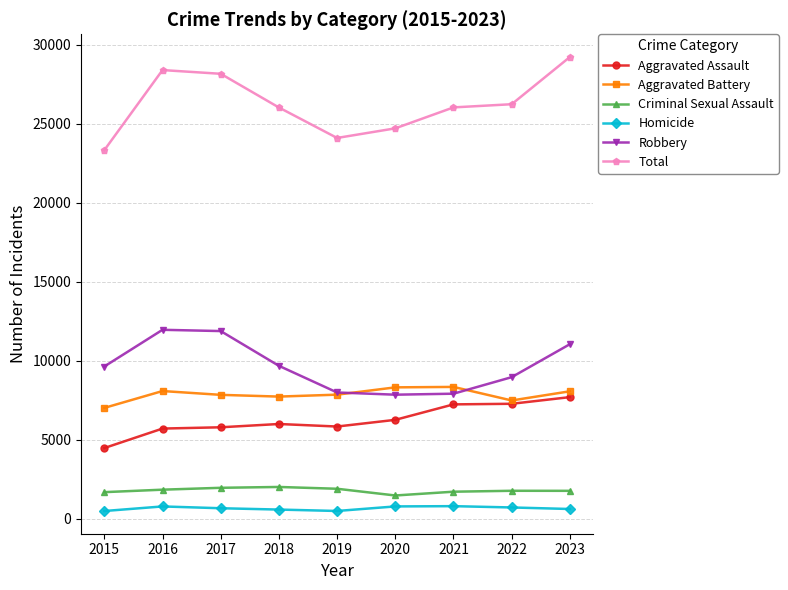

In Homicide, how many points are lower than both neighbors (excluding endpoints)?

1